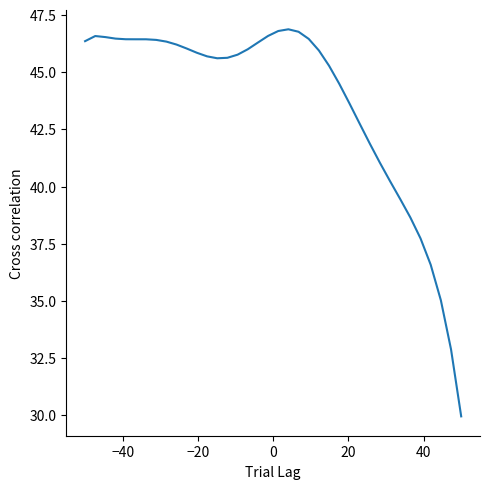

What is the difference between the maximum and minimum values?

16.9